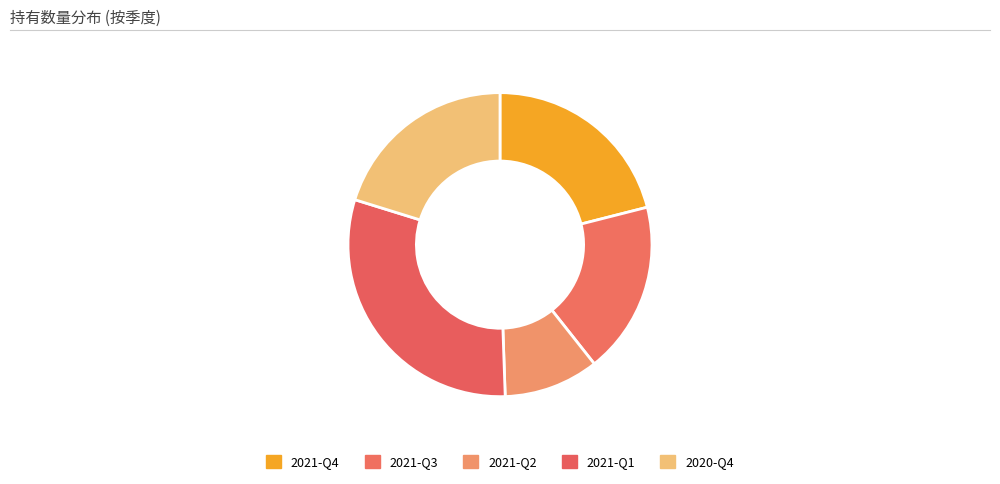

How many slices are in this pie chart?

5